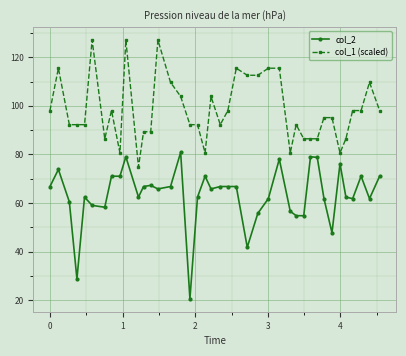

What is the average value of the col_2 series?

63.4